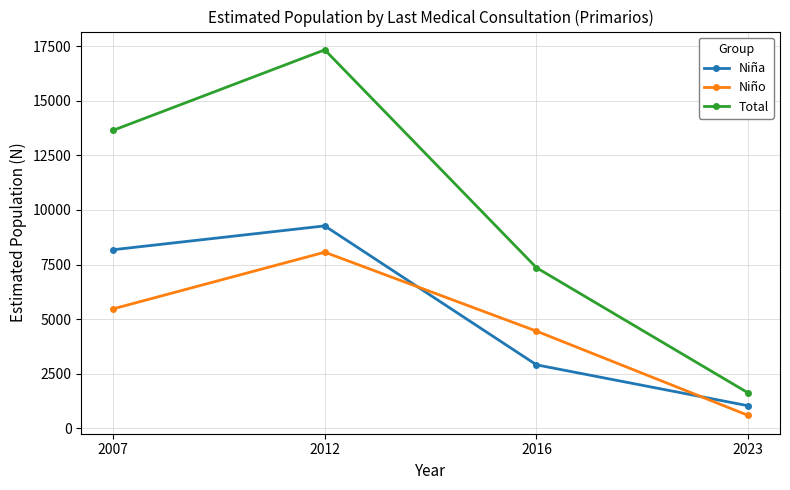

Does the chart display data point markers on the line(s)?

Yes